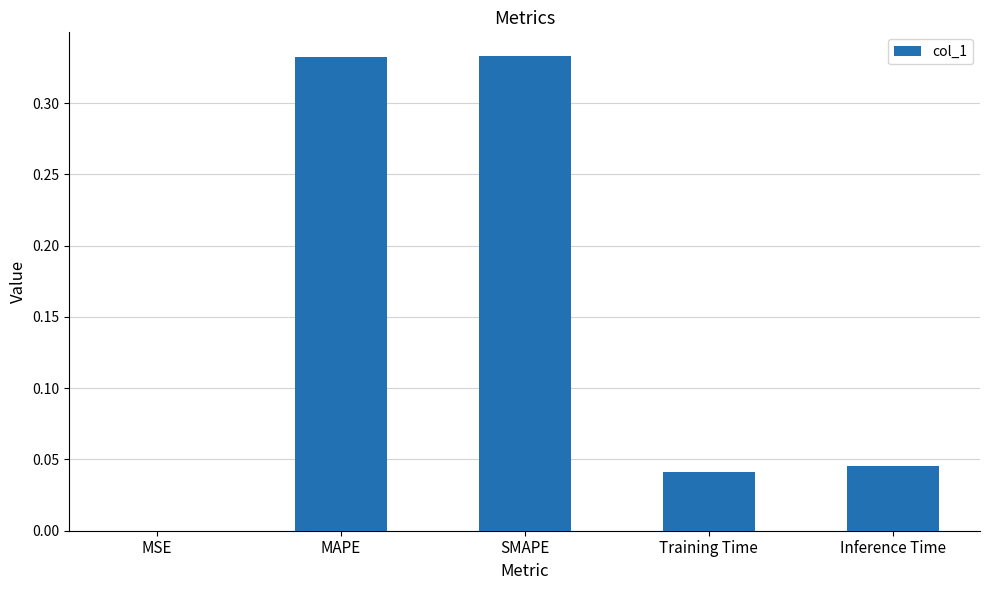

What is the sum of all values?

0.8